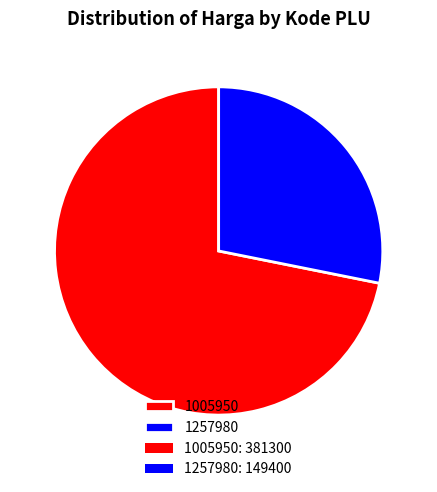

What is the ratio of the value at 1005950 to the value at 1257980?

2.6